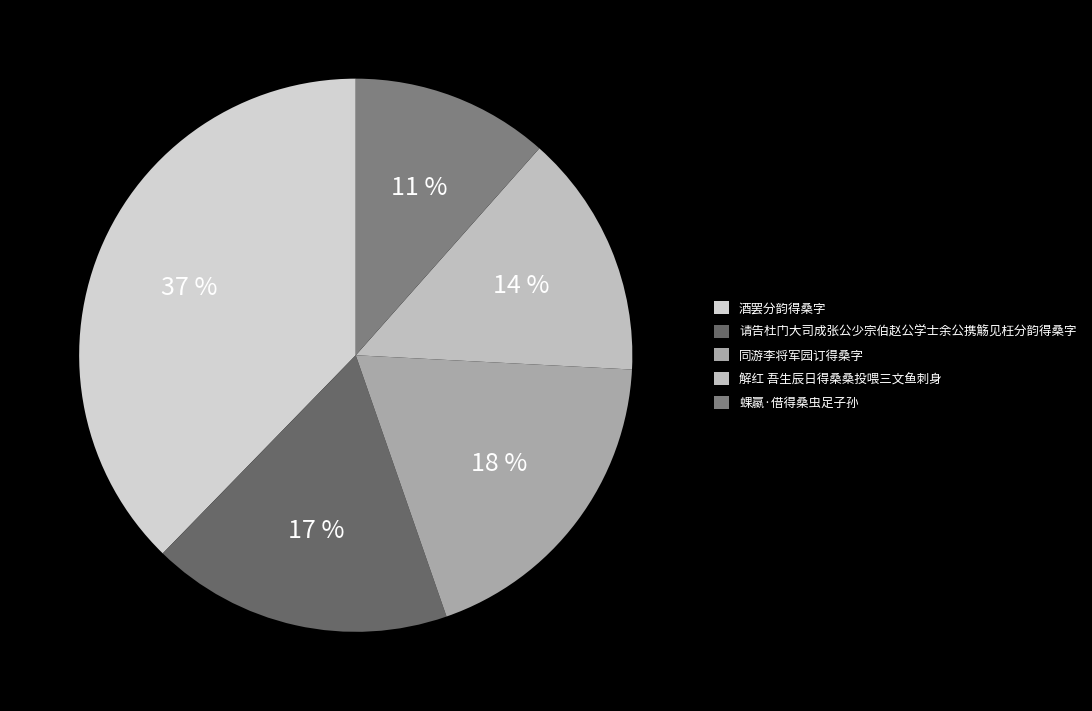

True or false: 解红 吾生辰日得桑桑投喂三文鱼刺身 accounts for 14% of the total.

True